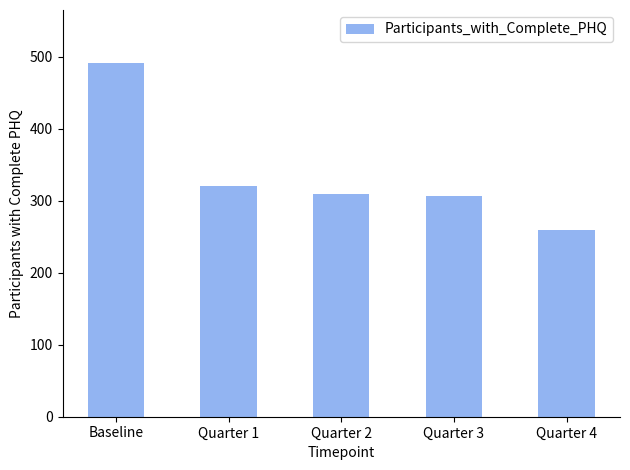

Is it true that the value at Quarter 1 is 321?

True